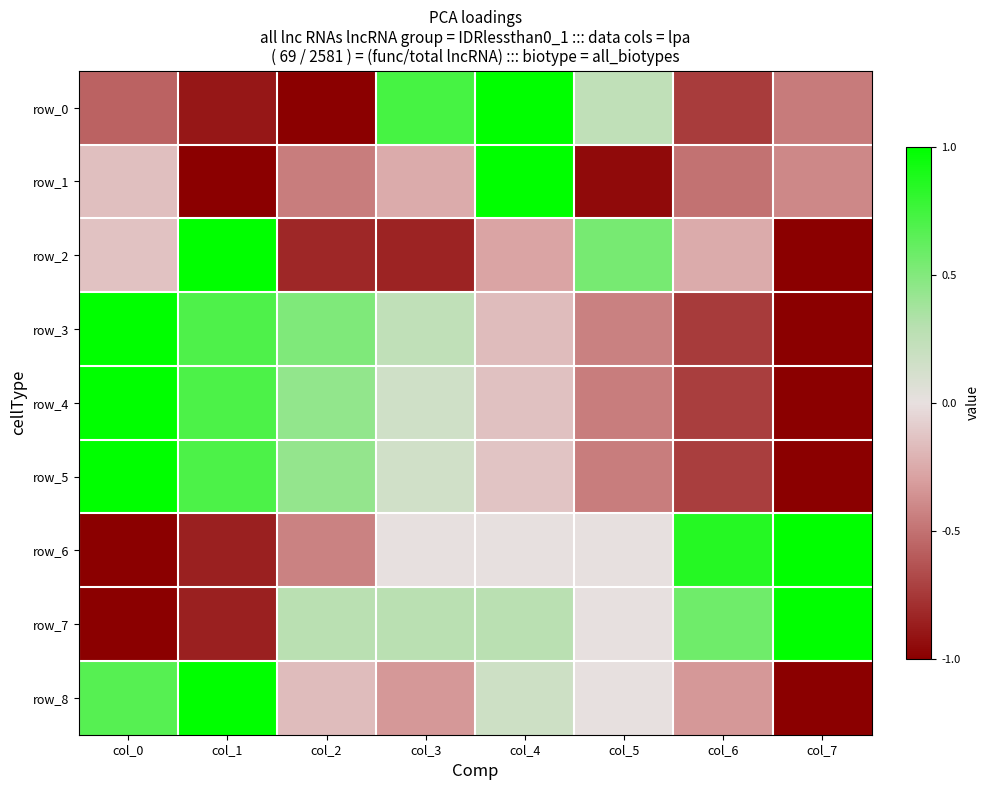

List the series in order of their peak value, highest first.

row_0, row_1, row_2, row_3, row_4, row_5, row_6, row_7, row_8